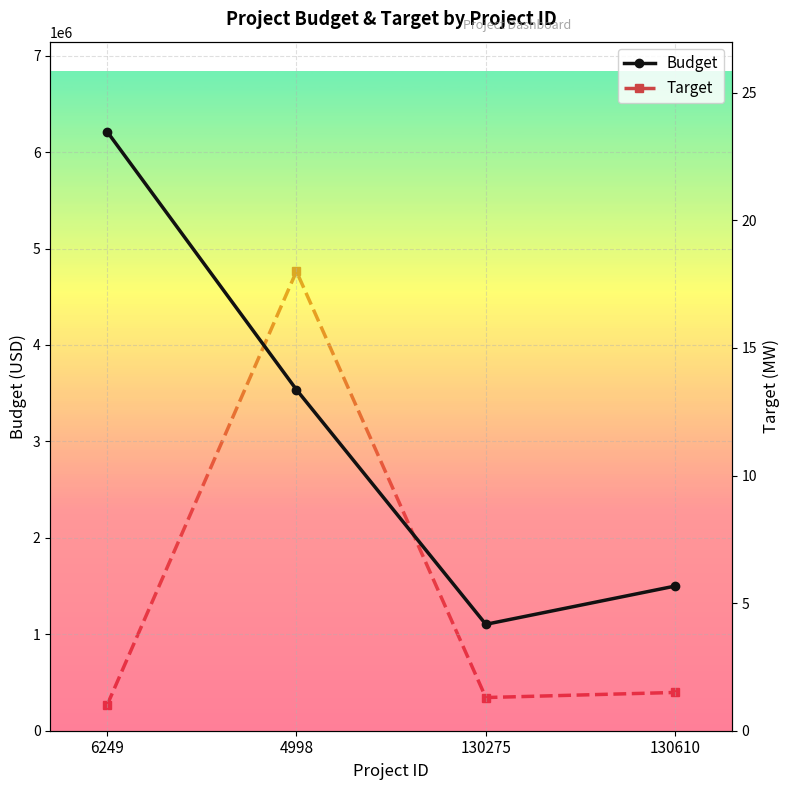

Between 4998 and 6249, which is larger?

6249